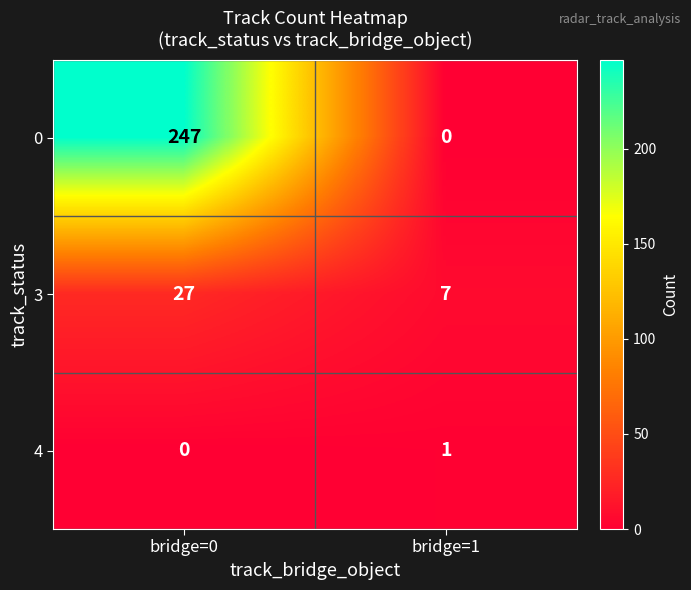

Reading left to right, list all the values displayed in this chart.

0: bridge=0=247	bridge=1=0
3: bridge=0=27	bridge=1=7
4: bridge=0=0	bridge=1=1